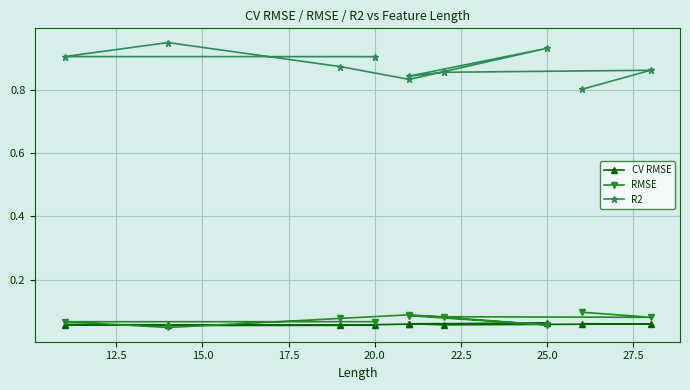

Is it true that R2 equals 1.5 at 30.0?

False